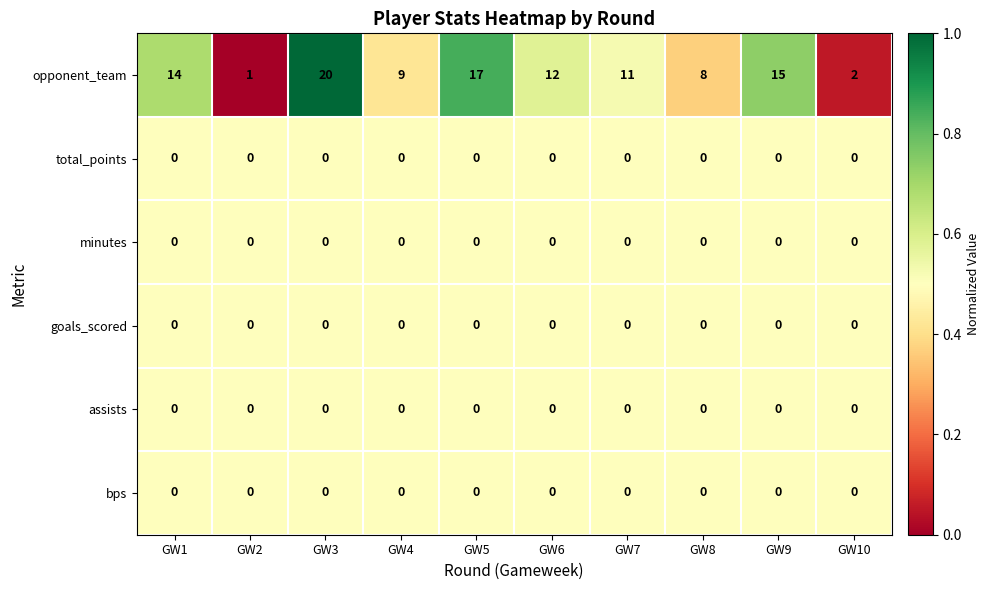

The value of opponent_team at GW9 is 10. True or false?

False